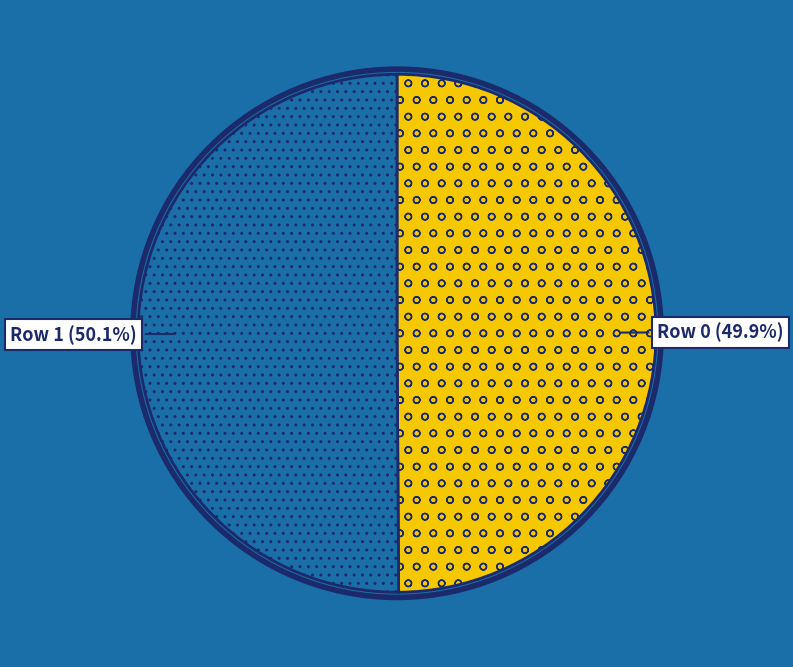

To the nearest percent, what is the average slice percentage?

50%